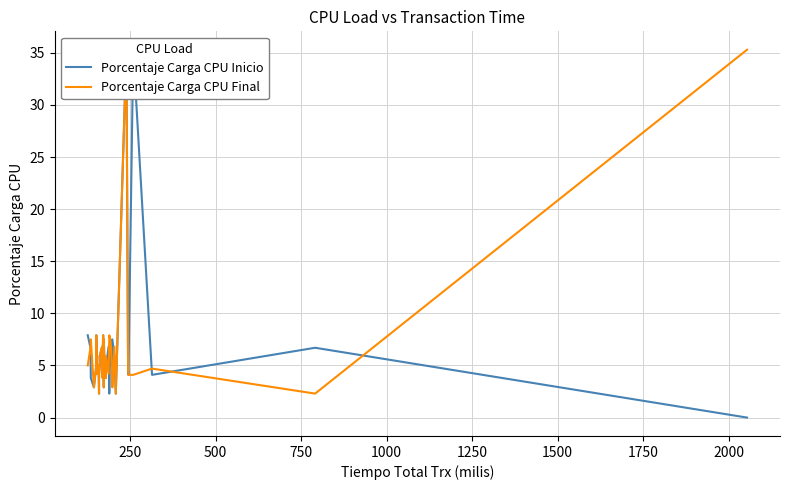

What are all the series names shown in the legend?

Porcentaje Carga CPU Inicio, Porcentaje Carga CPU Final